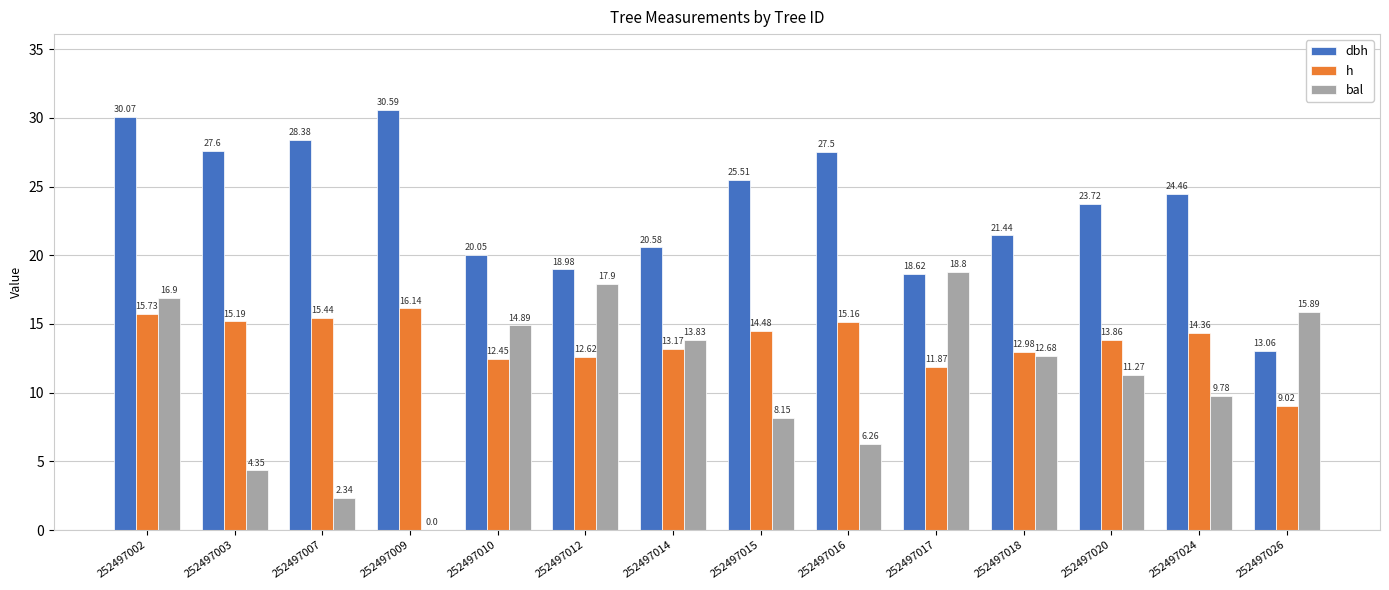

At which label does dbh first exceed 24?

252497002